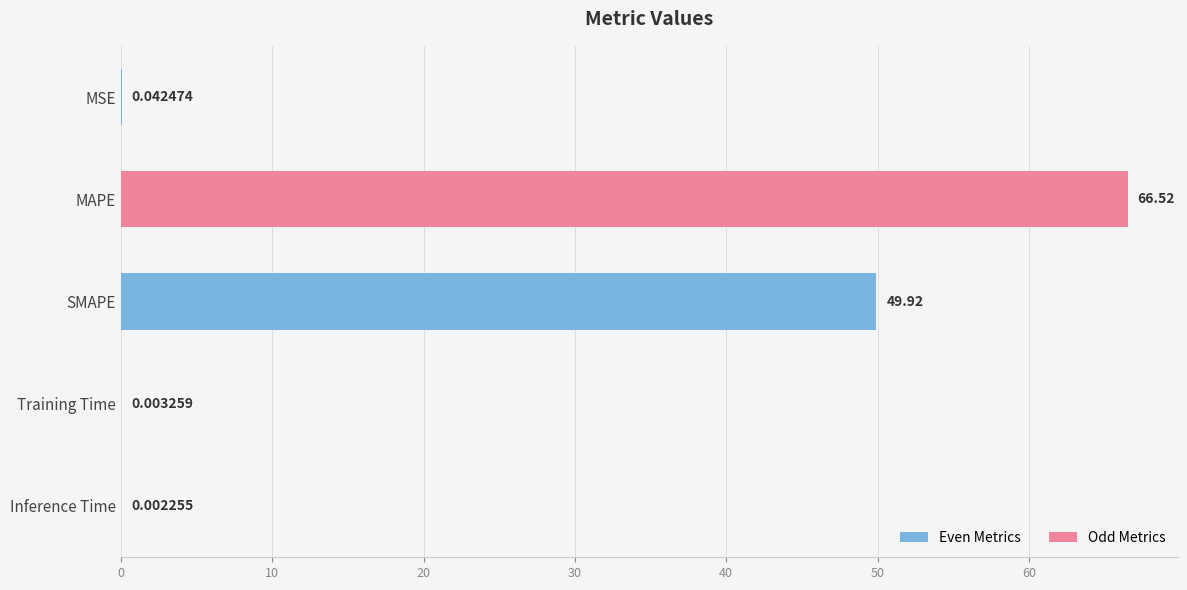

At which category does the chart reach its peak across all series?

MAPE